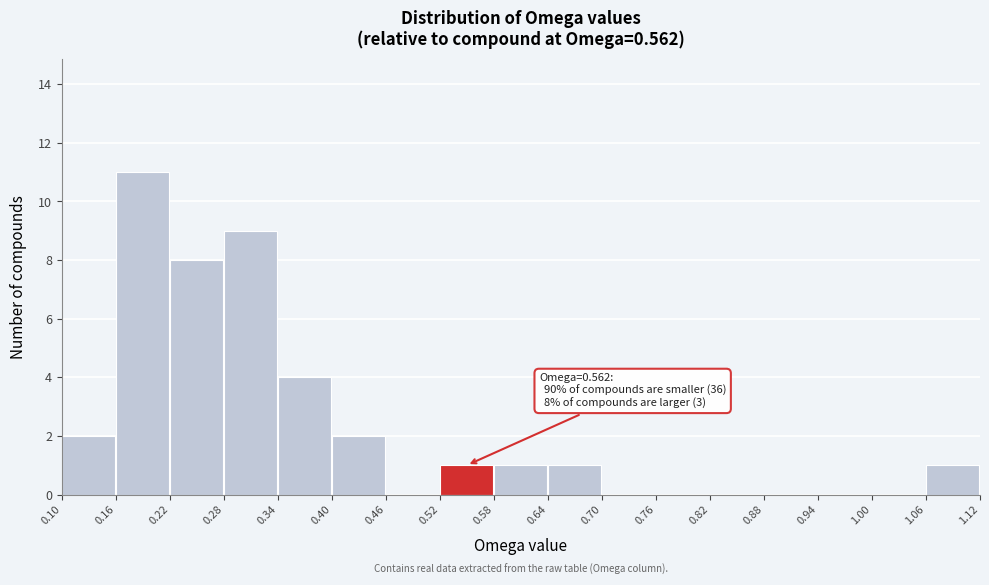

Which range on the x-axis has the tallest bar?

0.16 to 0.22